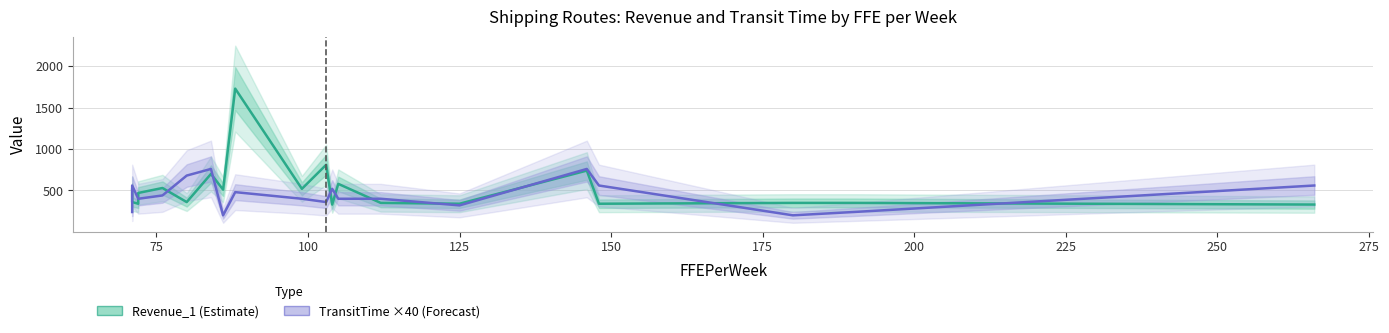

How many lines are shown in the chart?

2